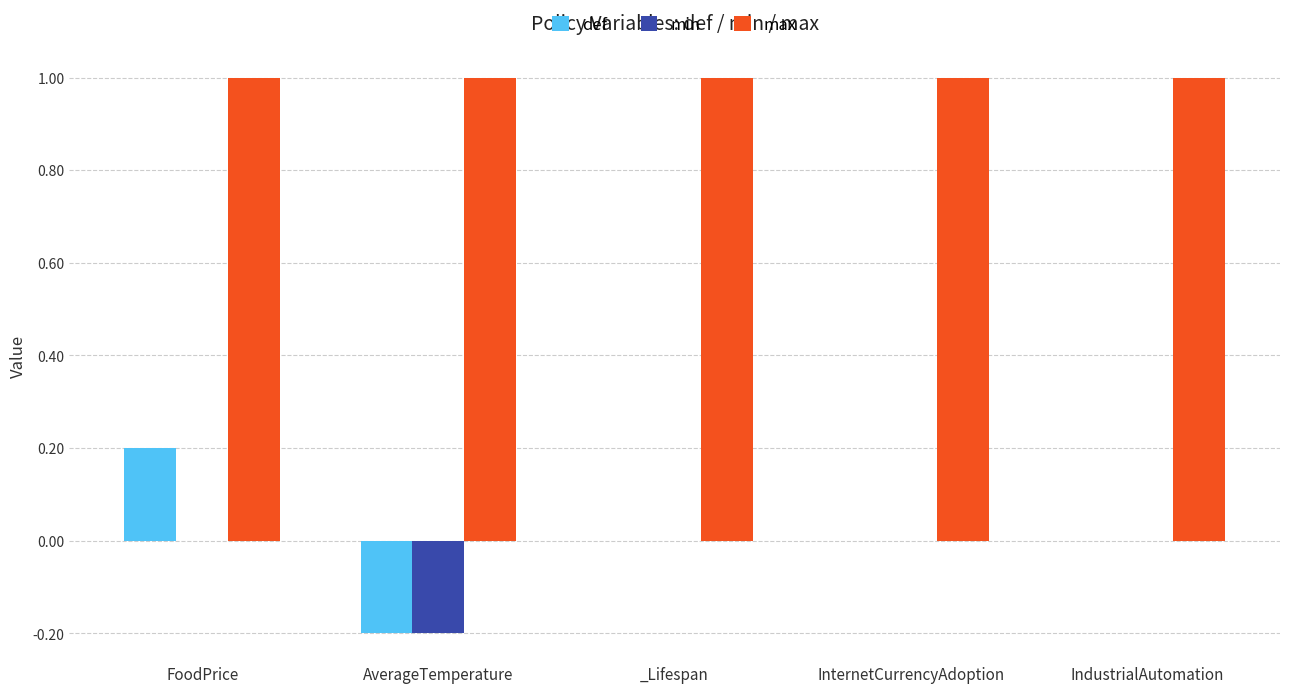

How many groups of bars are there?

5